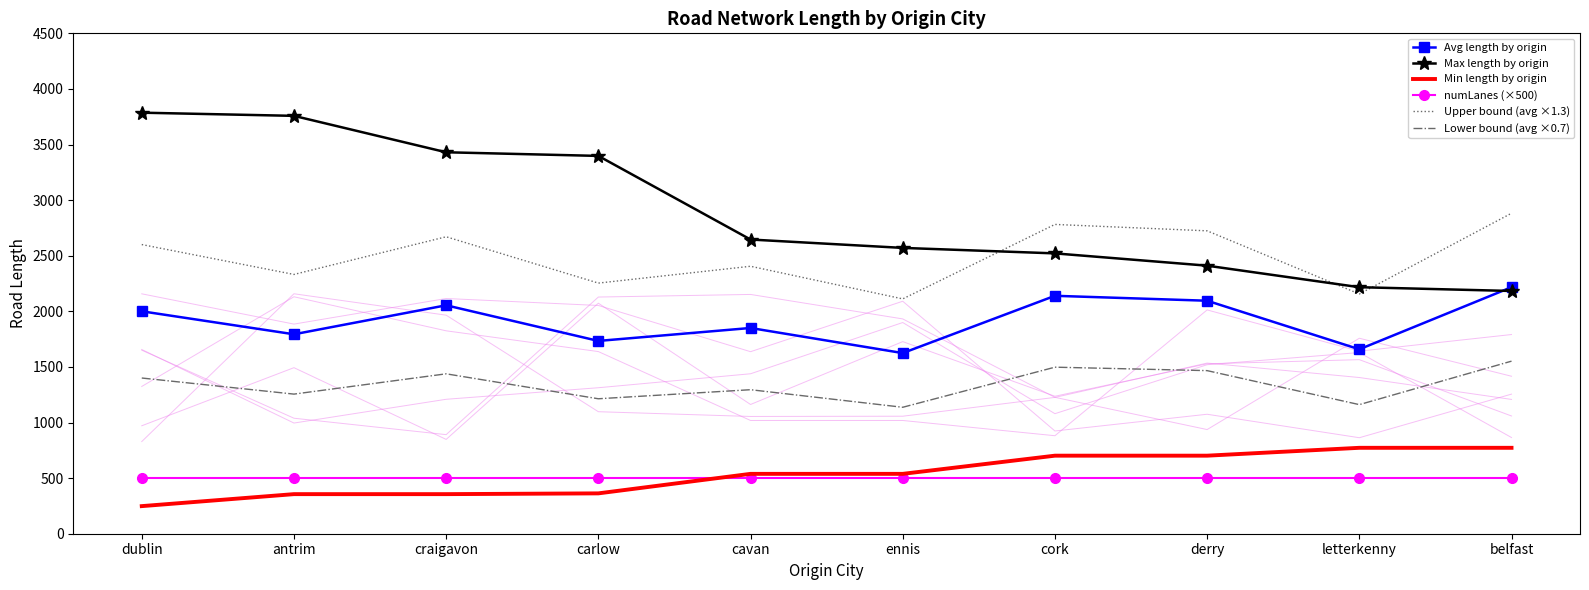

Read the numLanes (×500) value at craigavon.

500.0